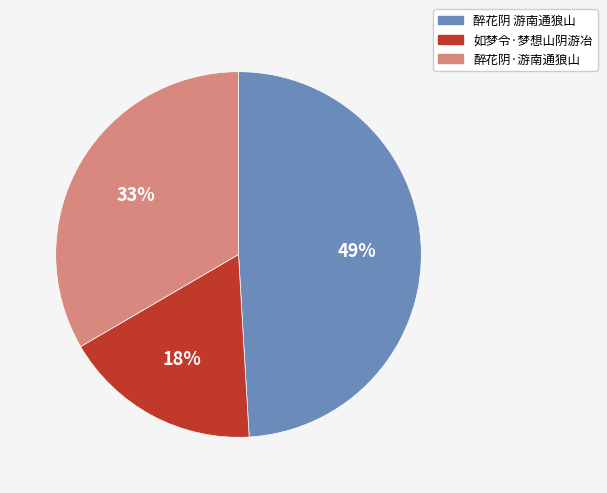

To the nearest percent, what portion does 醉花阴·游南通狼山 represent?

33%